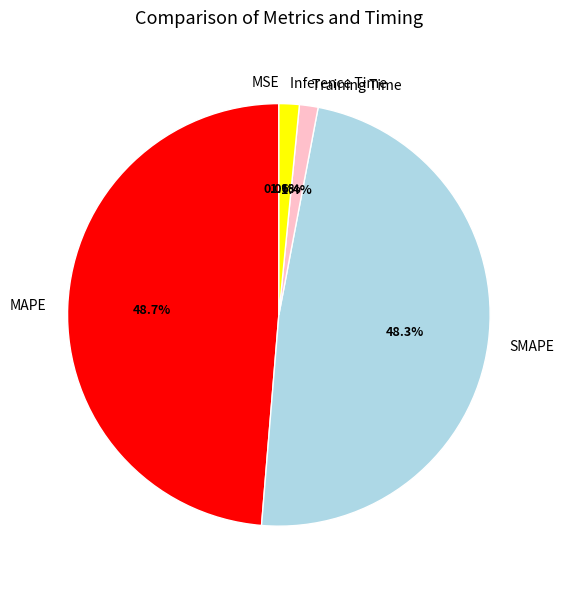

The MAPE slice represents 49% of the pie. True or false?

True